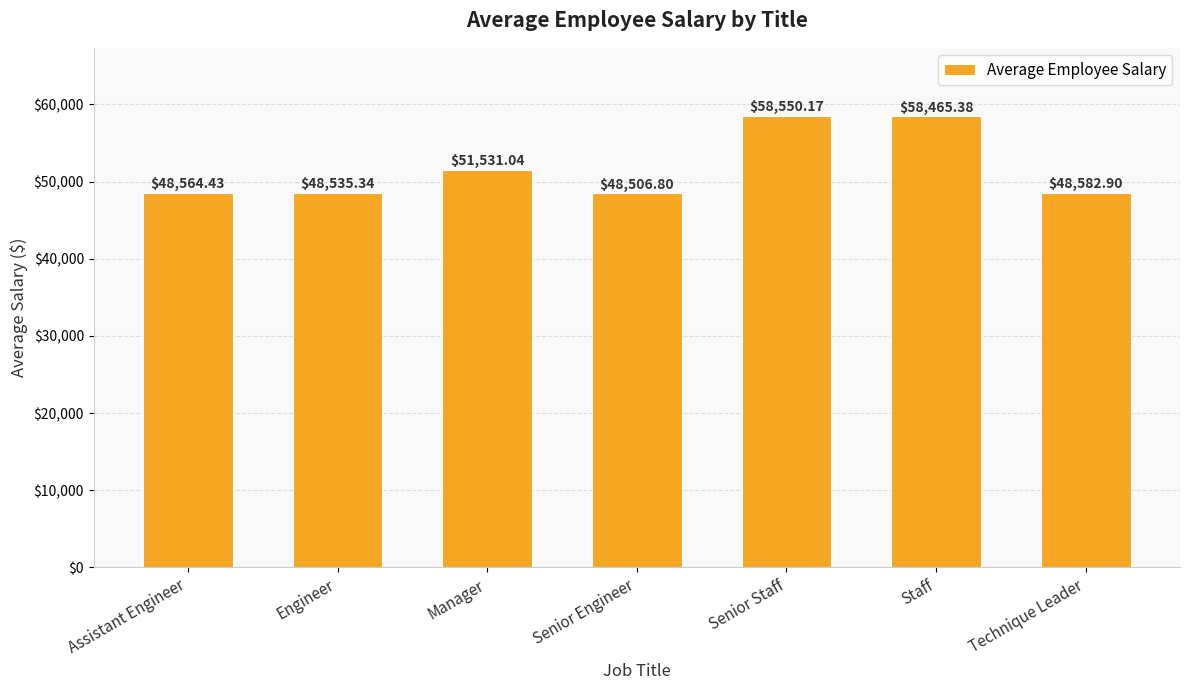

What is the maximum value shown in the chart?

58550.2